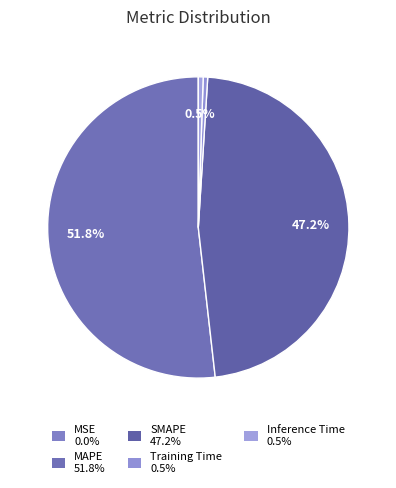

The Inference Time slice represents 10% of the pie. True or false?

False